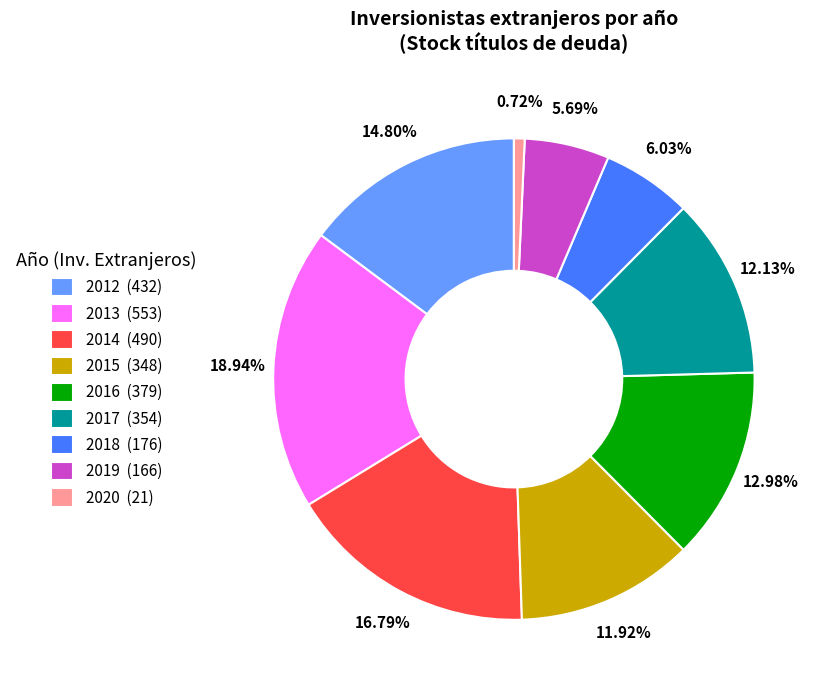

Which category has the biggest portion of the pie?

2013 (553)